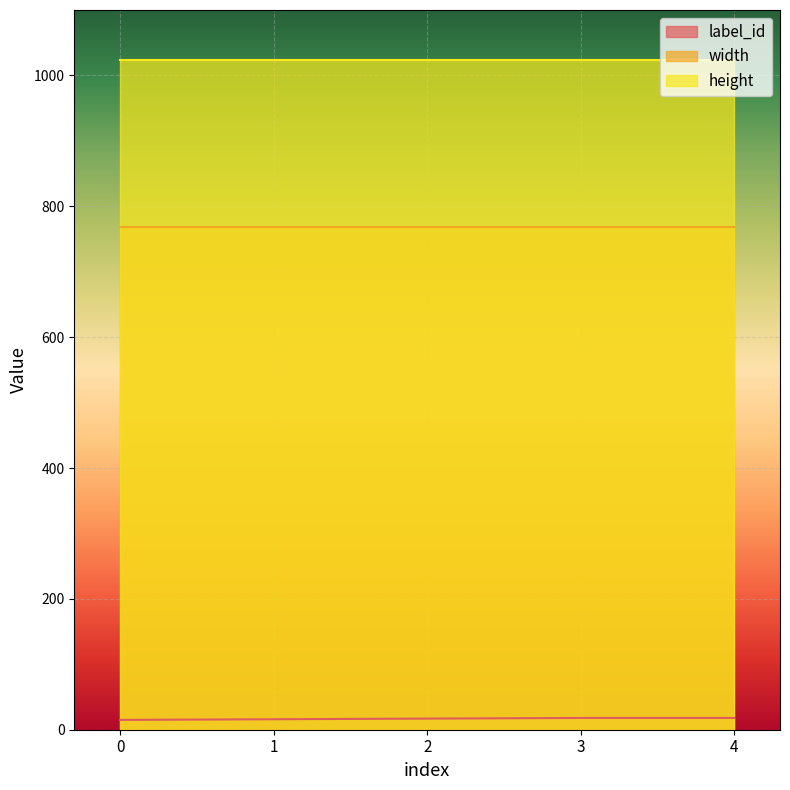

Reading right to left, what are all the values shown in this chart?

label_id: 4=18	3=18	2=17	1=16	0=15
width: 4=768	3=768	2=768	1=768	0=768
height: 4=1024	3=1024	2=1024	1=1024	0=1024